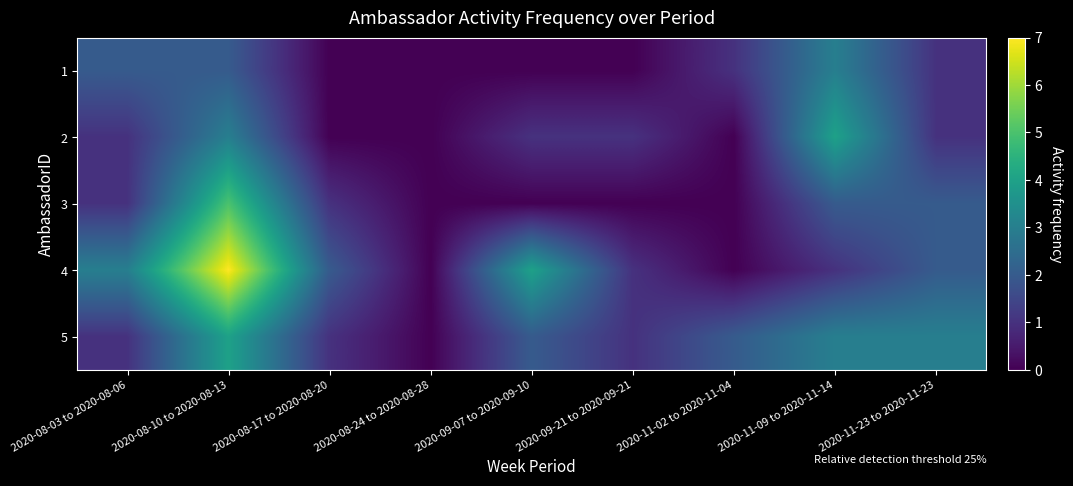

At which category is the sum across all series the highest?

2020-08-10 to 2020-08-13